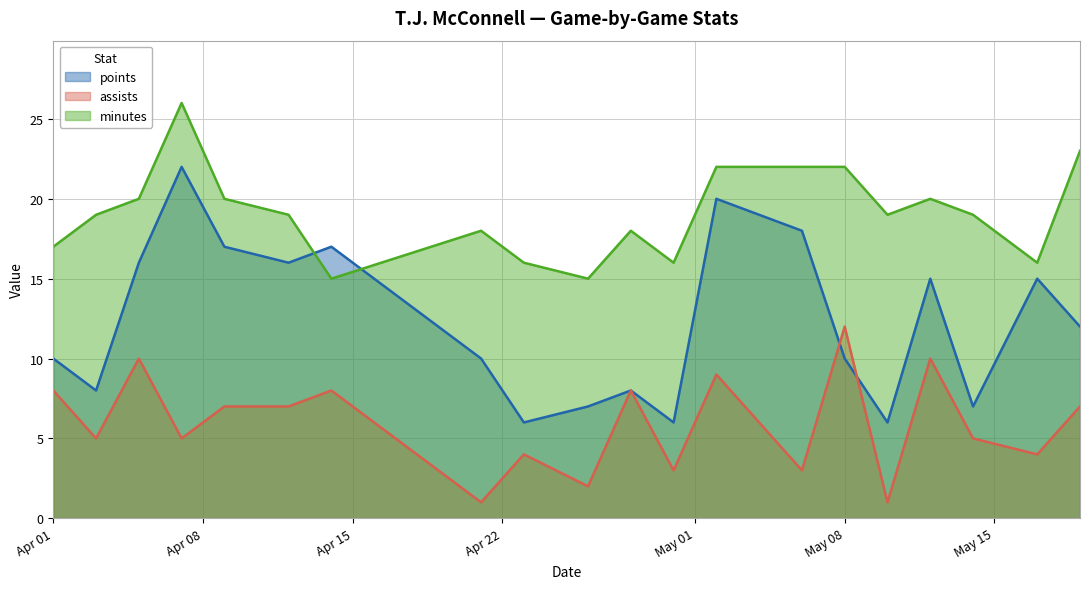

How many categories are shown in the chart?

20